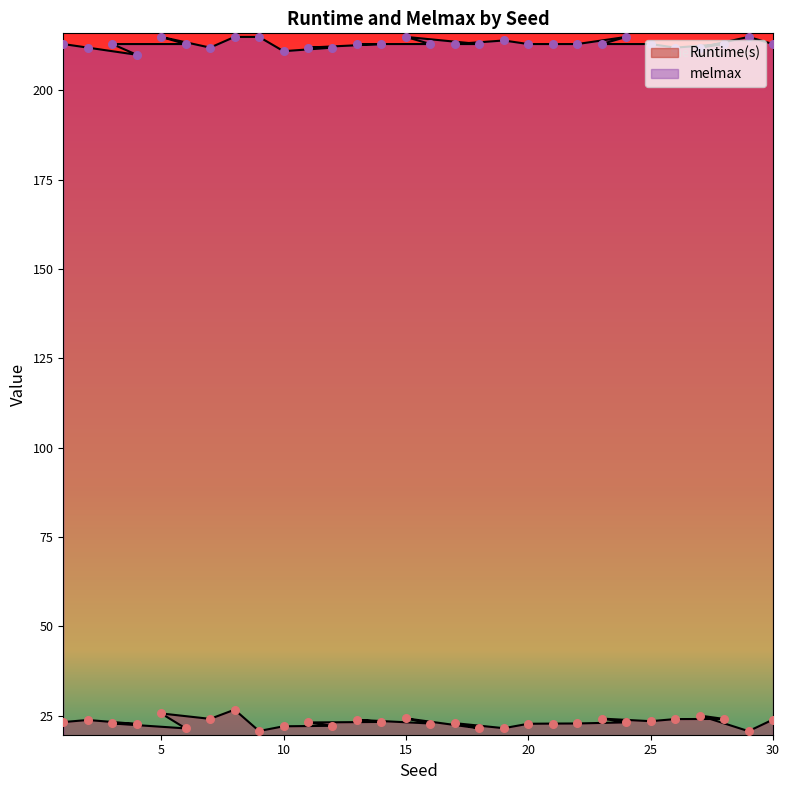

At which category is the sum across all series the highest?

8